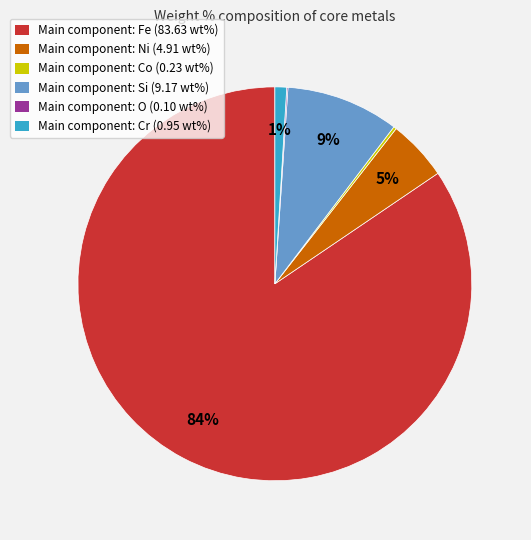

Combined, do Main component: Fe (83.63 wt%) and Main component: Si (9.17 wt%) account for over 50%?

Yes